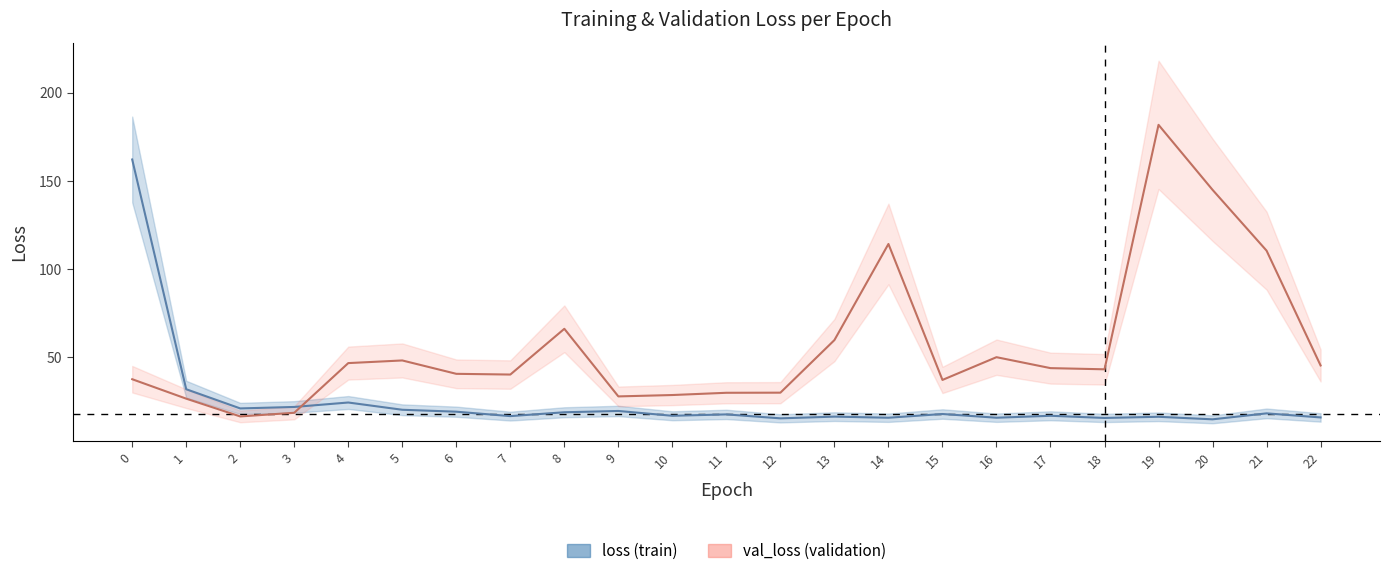

At which category does val_loss reach its first local peak?

5